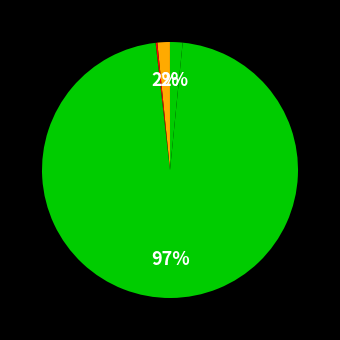

Which slice is the largest?

avg_label_size